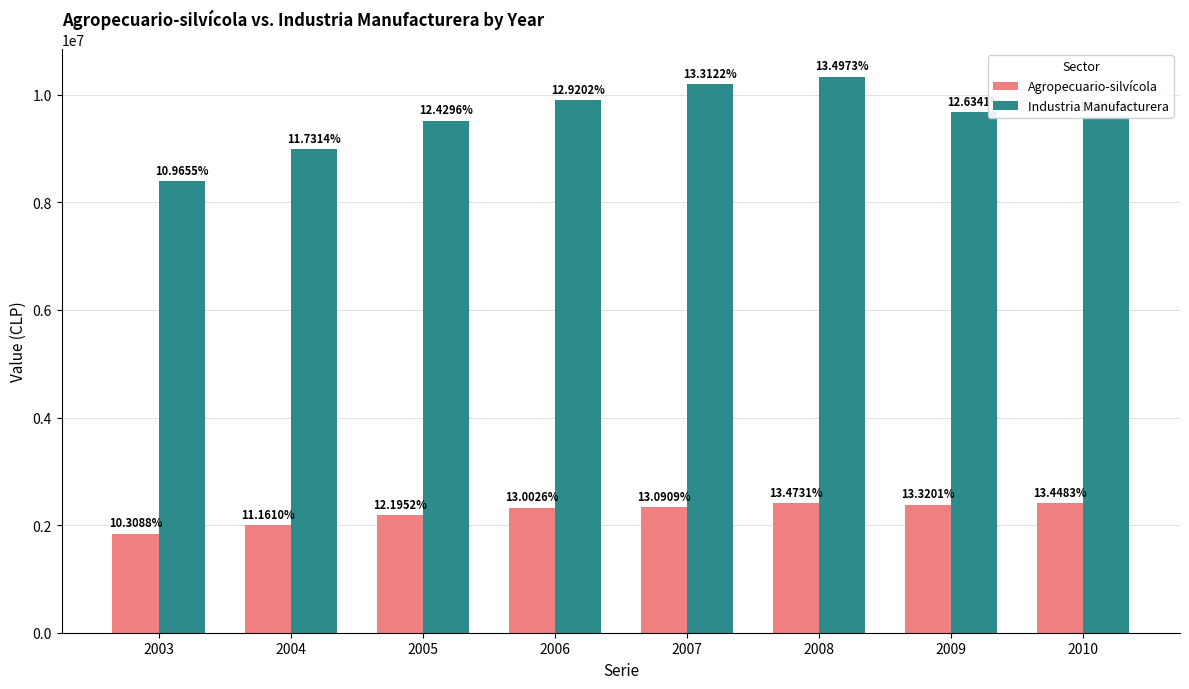

What are all the series names shown in the legend?

Agropecuario-silvícola, Industria Manufacturera